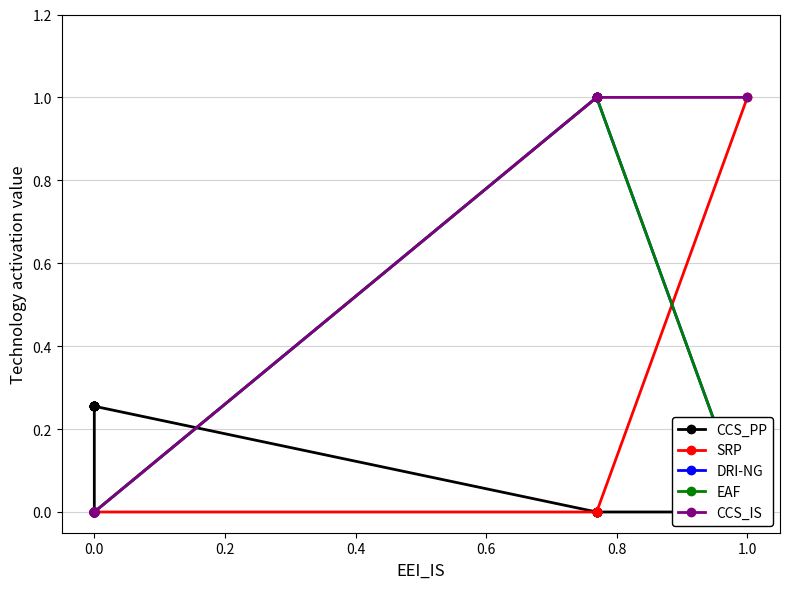

True or false: EAF and DRI-NG intersect in this chart.

False